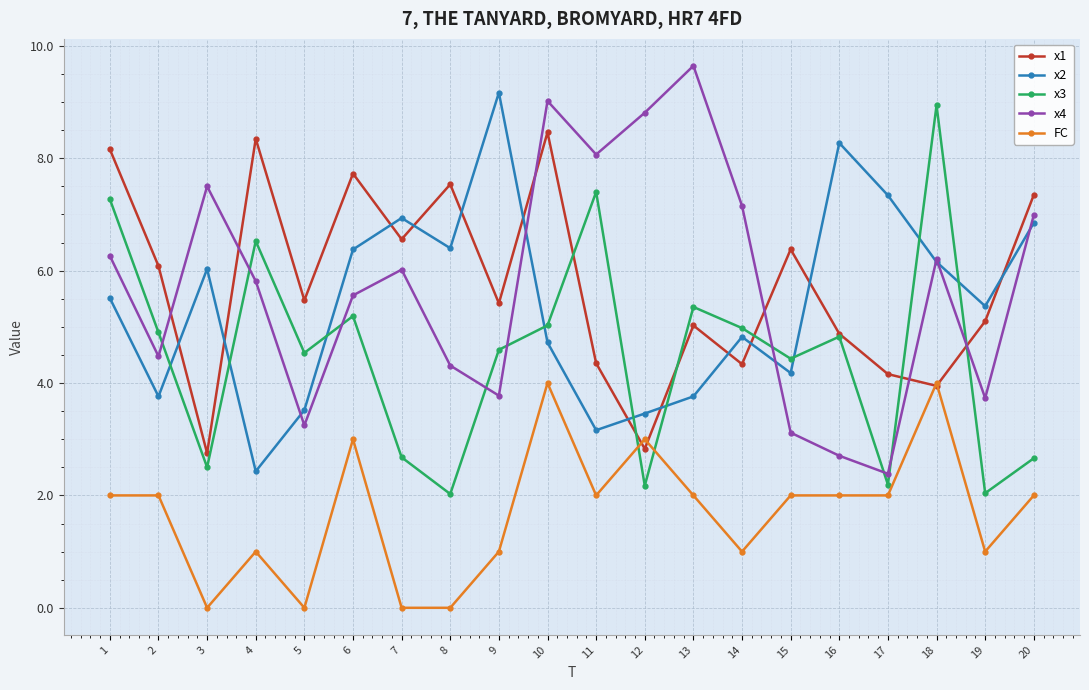

What is the difference between the maximum and minimum values in the FC series?

4.0